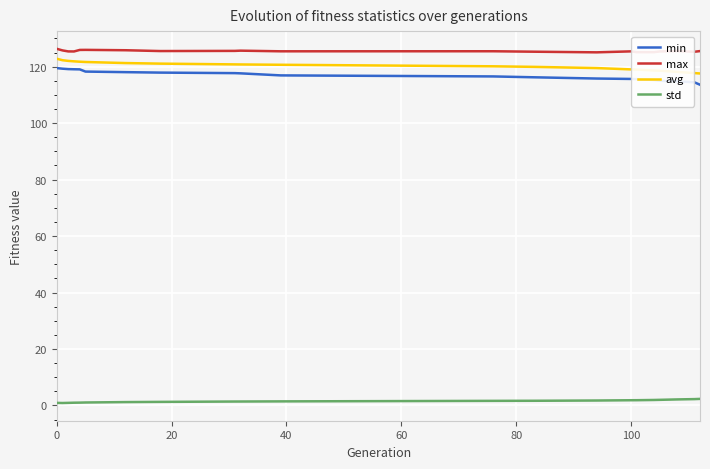

What is the sum of all std values?

31.9